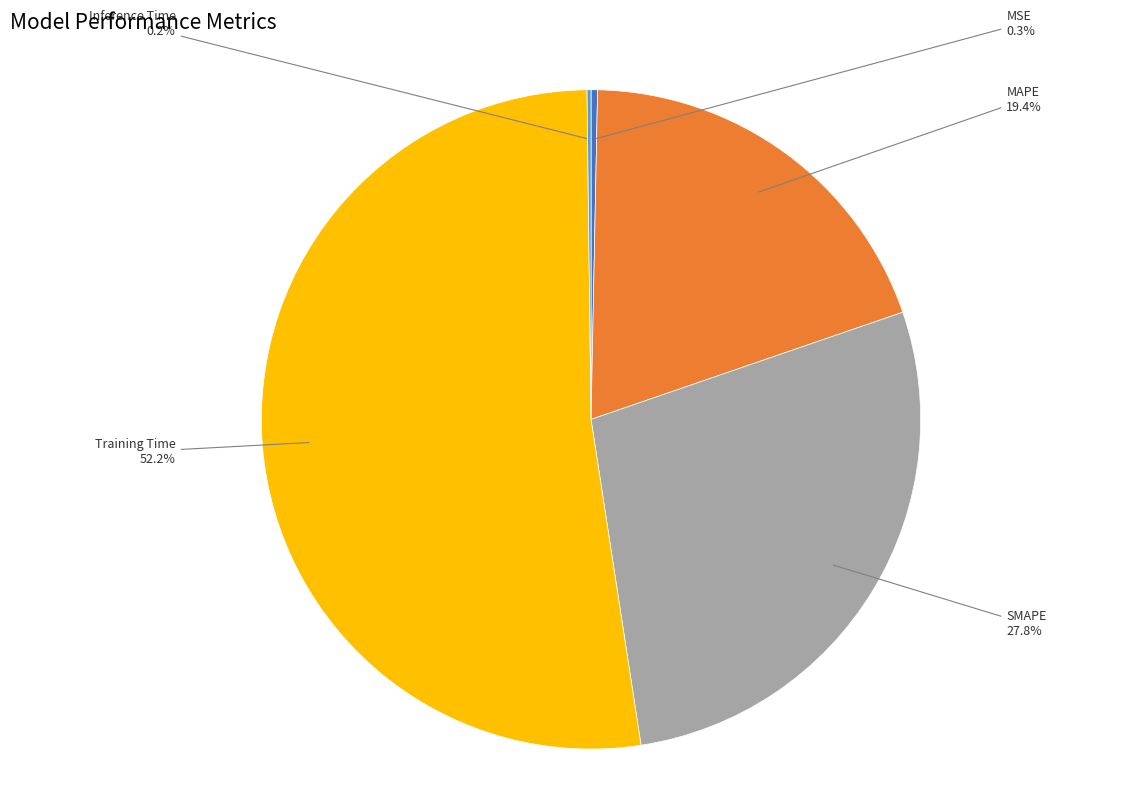

Do Training Time and MSE together represent more than half of the pie?

Yes